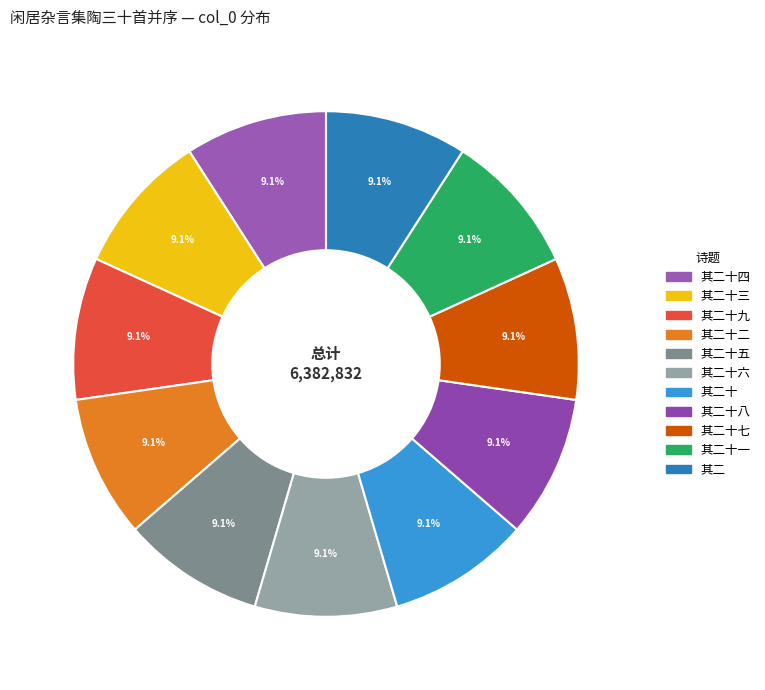

Does any single category account for the majority?

No